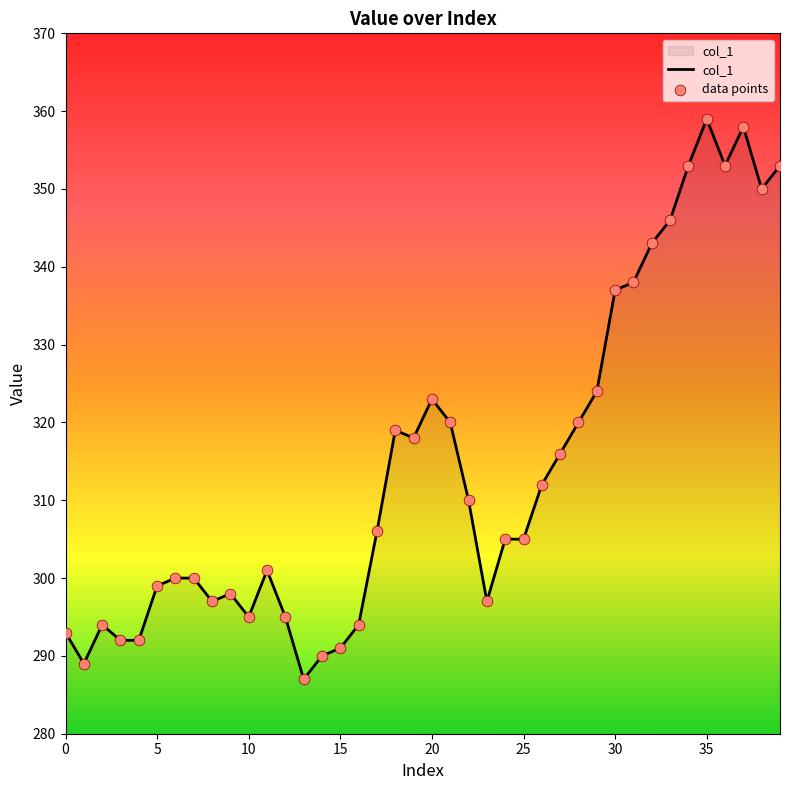

What is the maximum value shown in the chart?

359